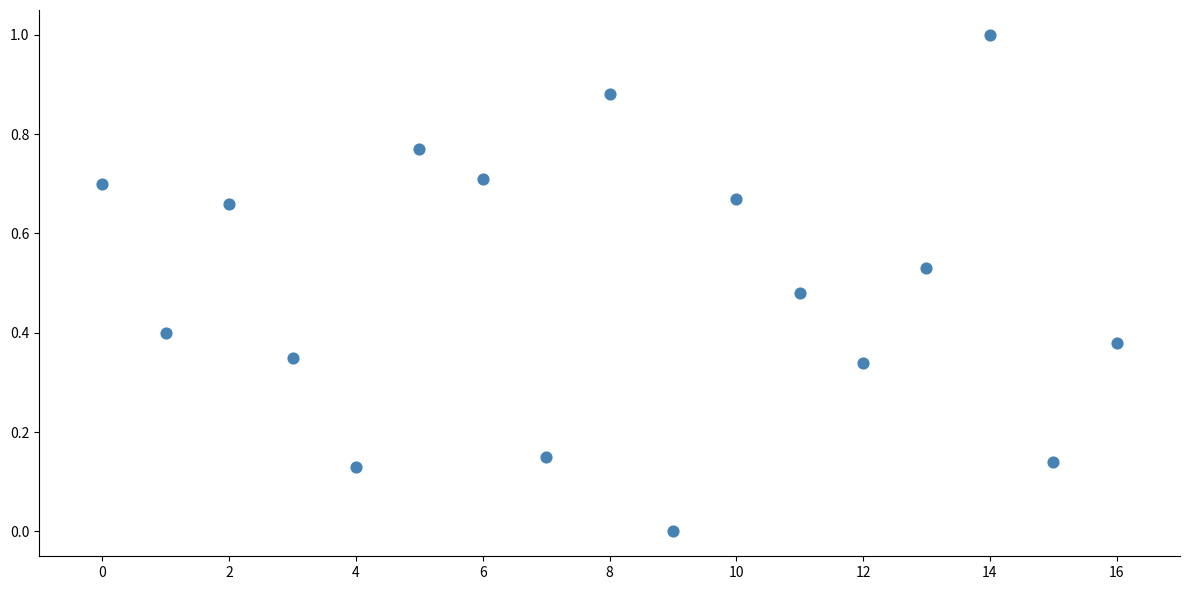

What is the range of Y values (max minus min)?

1.0